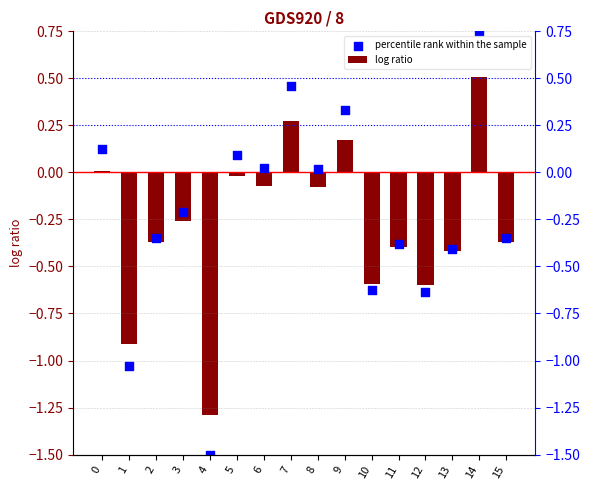

Which series reaches the maximum Y coordinate?

percentile rank within the sample